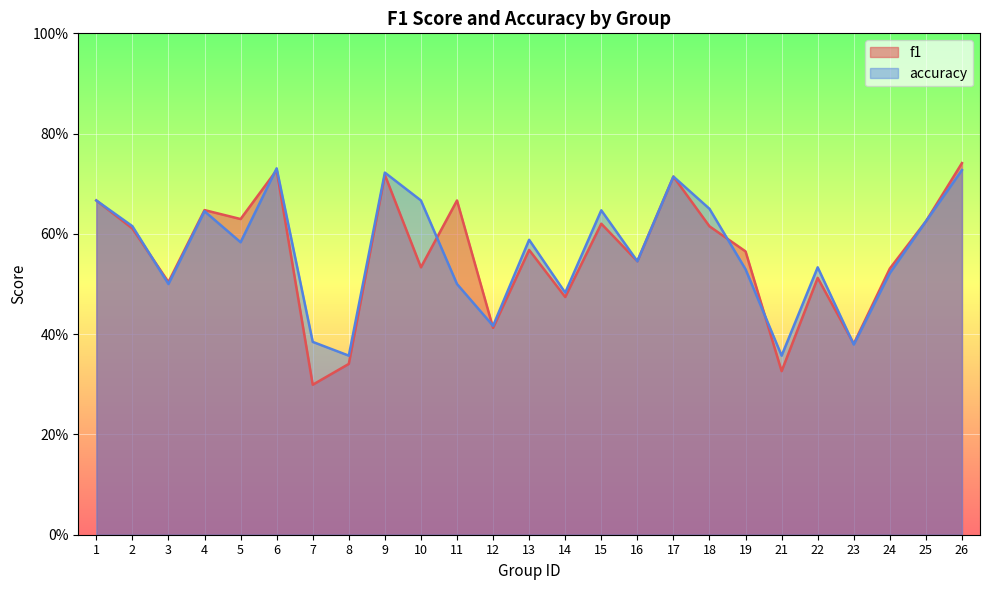

Which category has the highest value in the accuracy series?

6